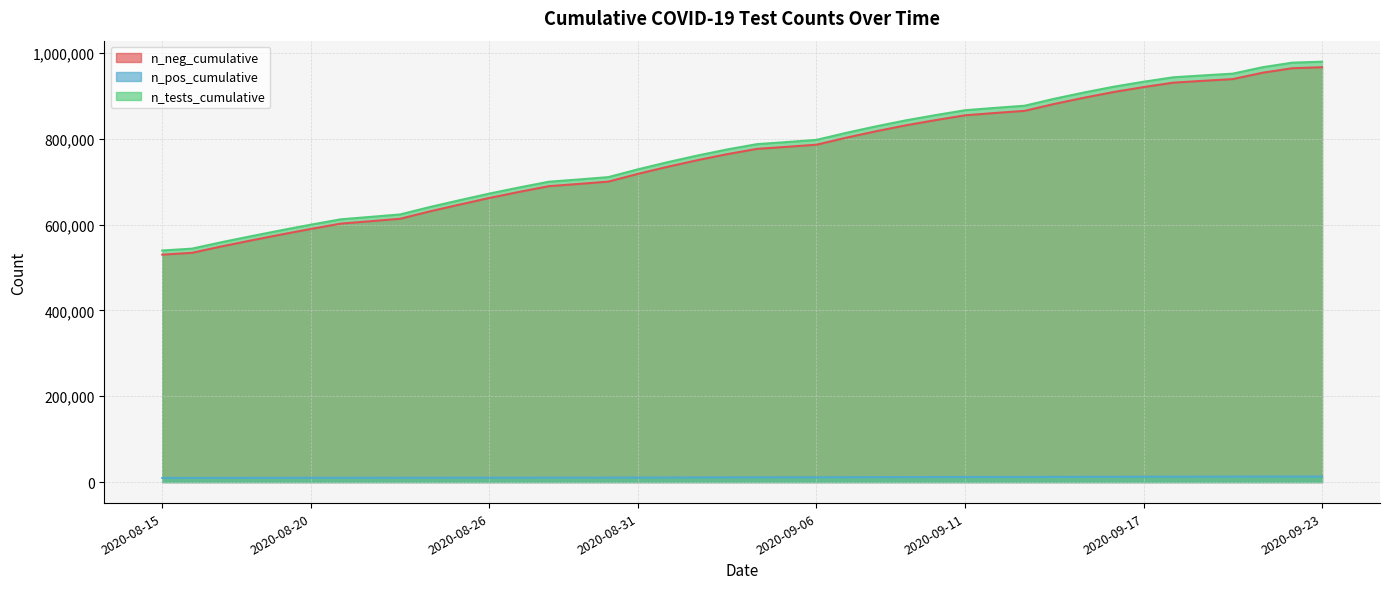

How many categories are shown in the chart?

40